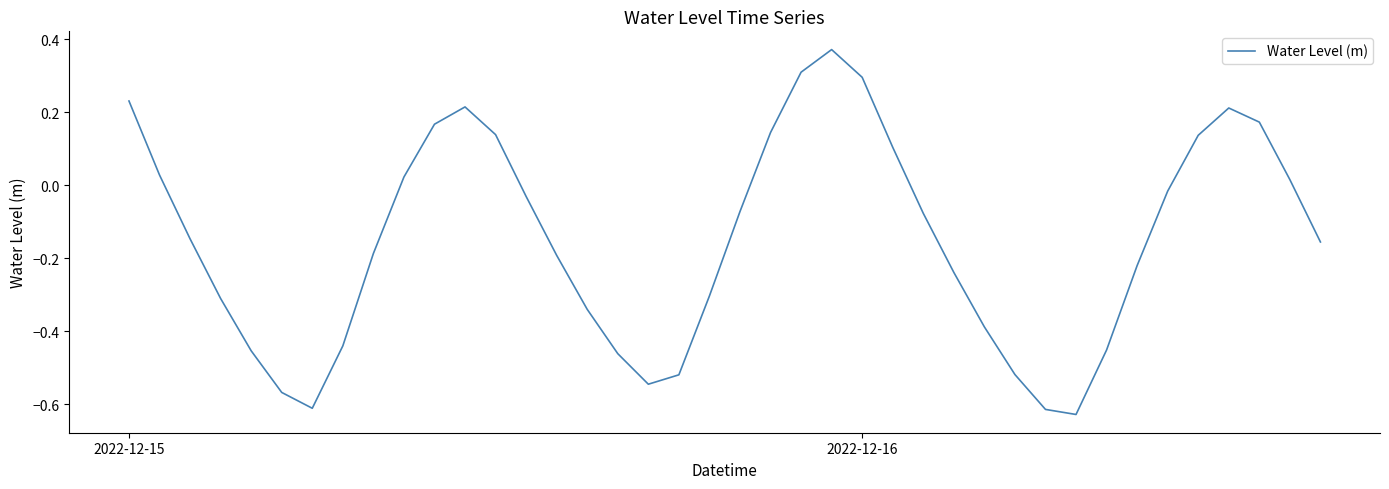

How many lines are shown in the chart?

1